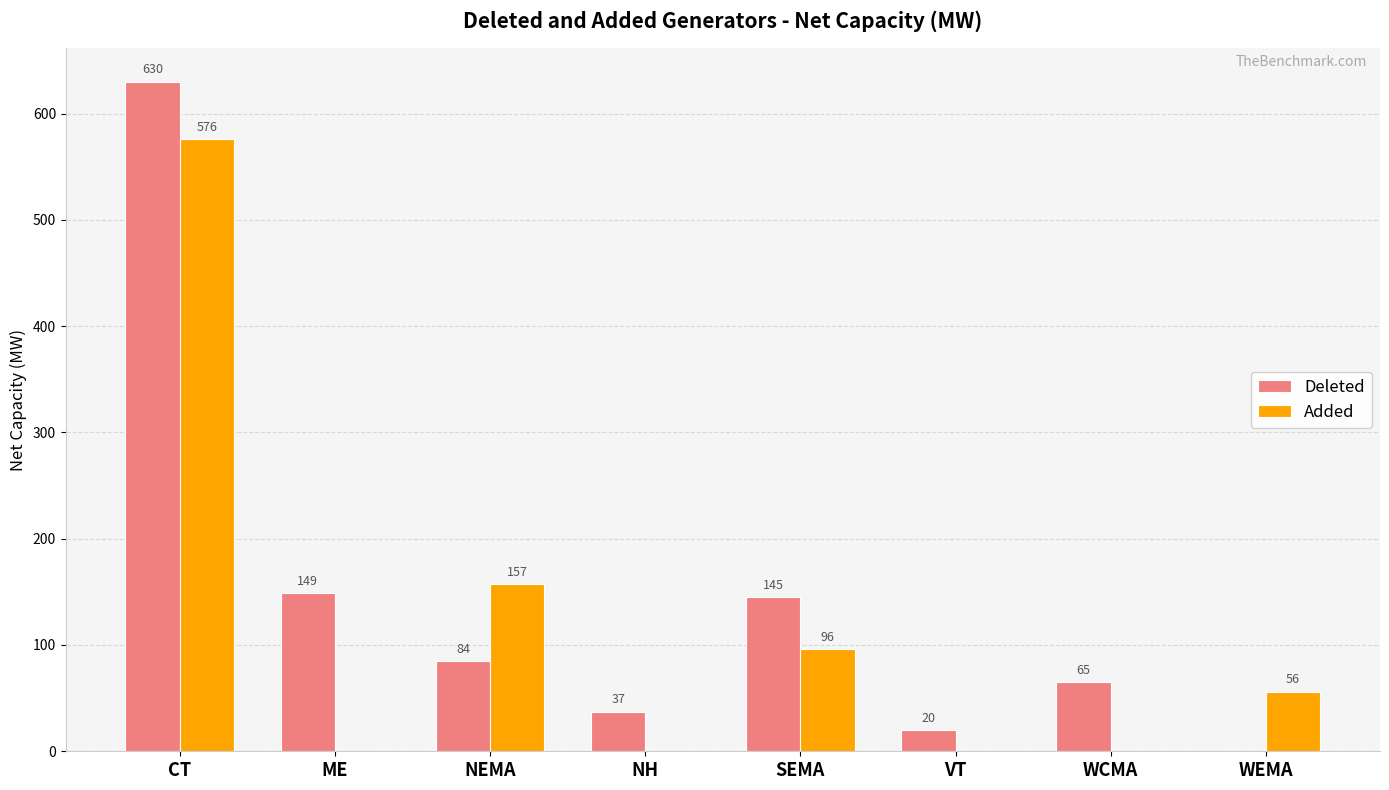

What is the approximate value of Added at NEMA?

157.0